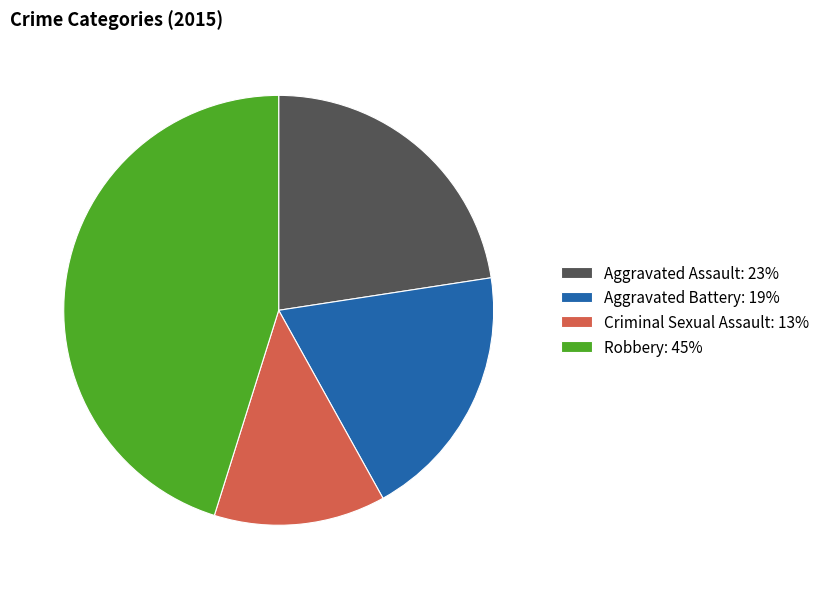

How many slices are in this pie chart?

4